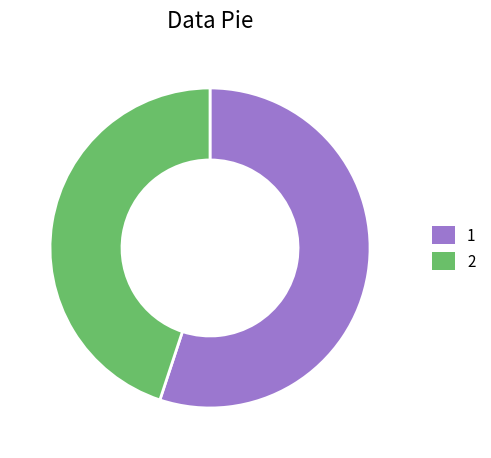

Rank the categories by value from lowest to highest.

2, 1